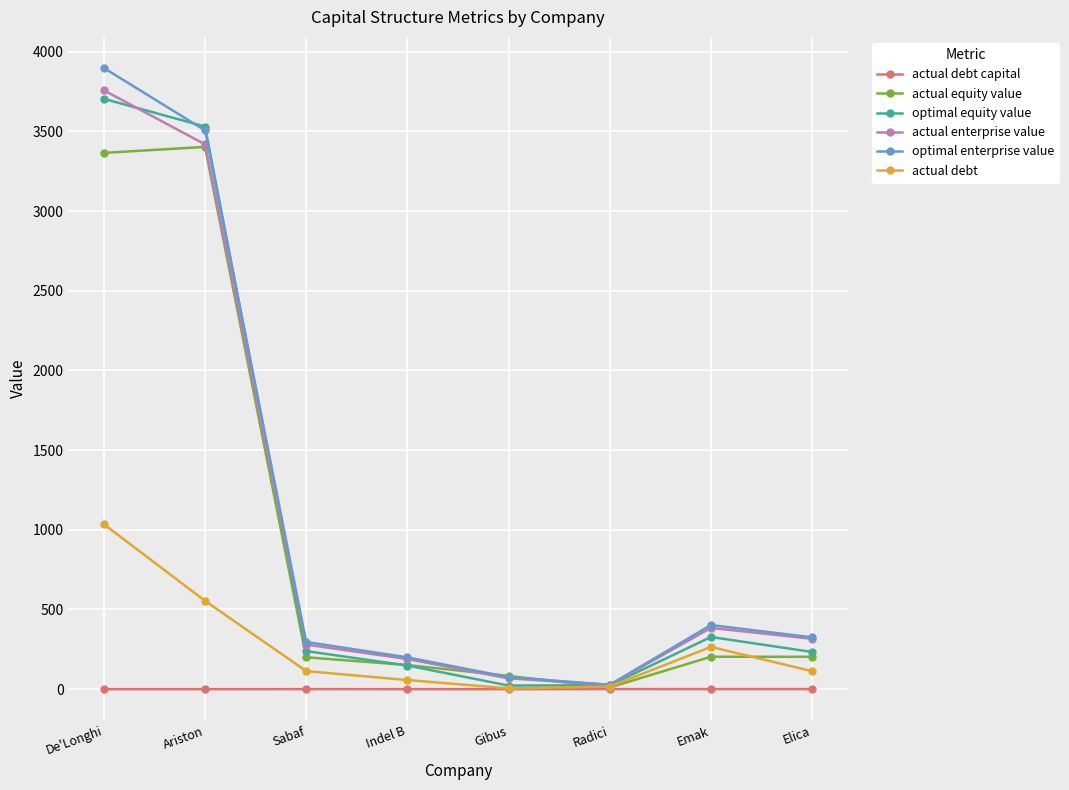

How many data points in optimal enterprise value are above 325?

4